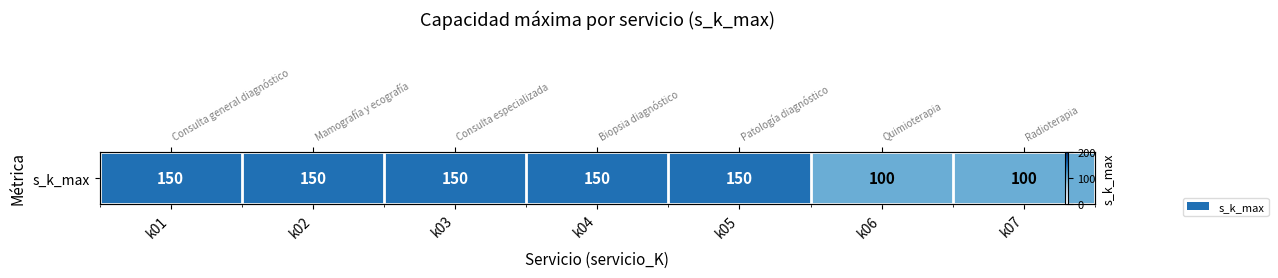

What is the difference between the values at k07 and k02?

50